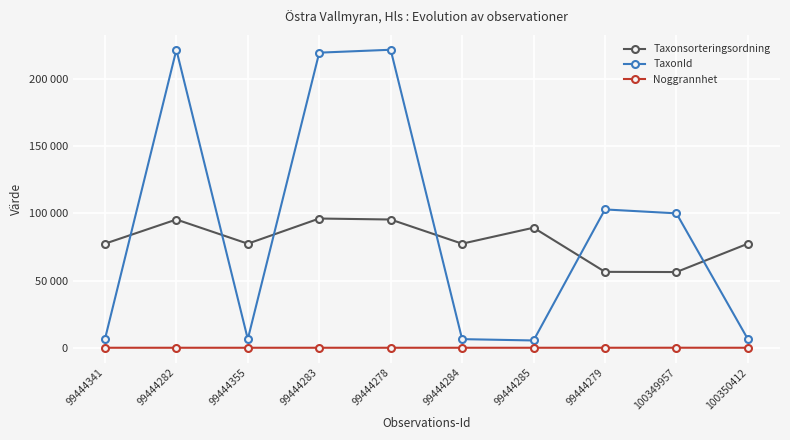

At which category is the sum across all series the highest?

99444282